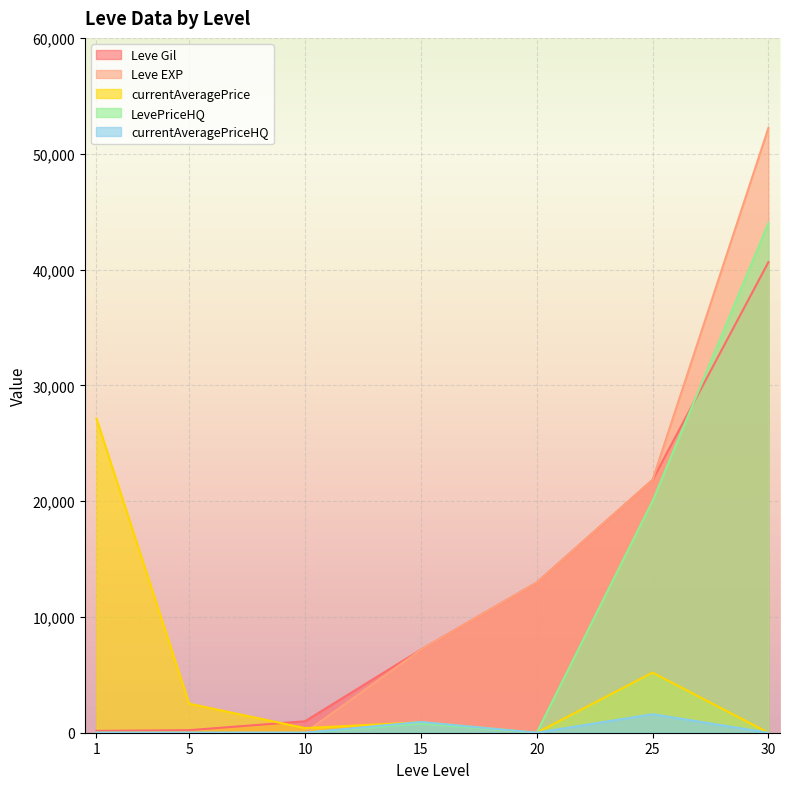

What is the difference between the highest and lowest values at 15?

6371